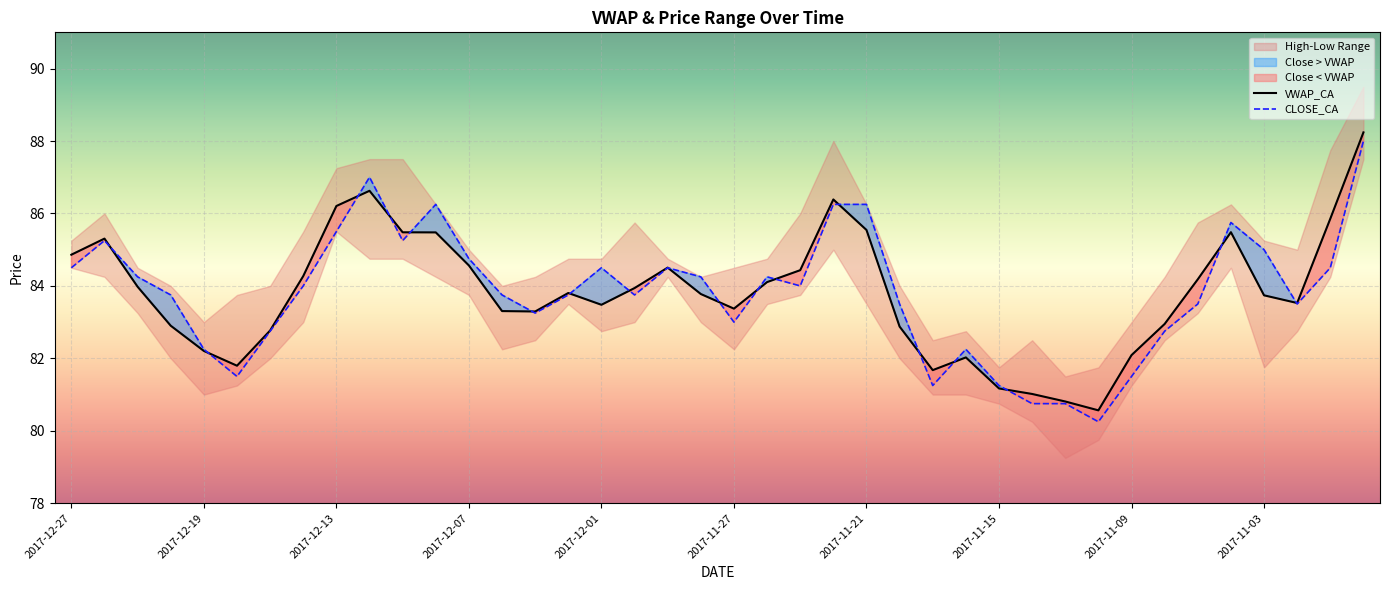

What is the approximate value of CLOSE_CA at 23?

86.2